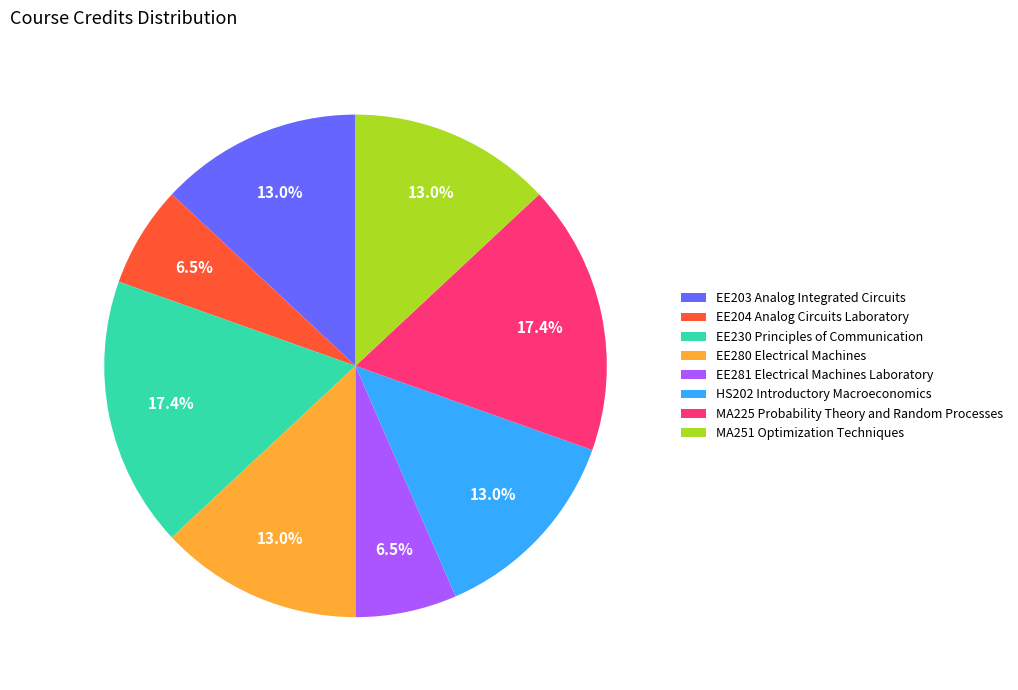

True or false: MA225 Probability Theory and Random Processes accounts for 17% of the total.

True